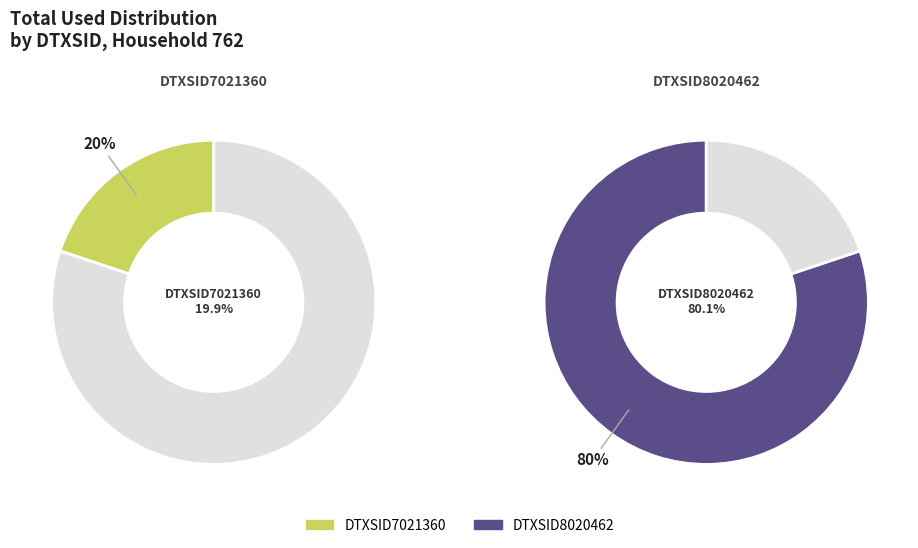

Which slice is the largest?

DTXSID8020462